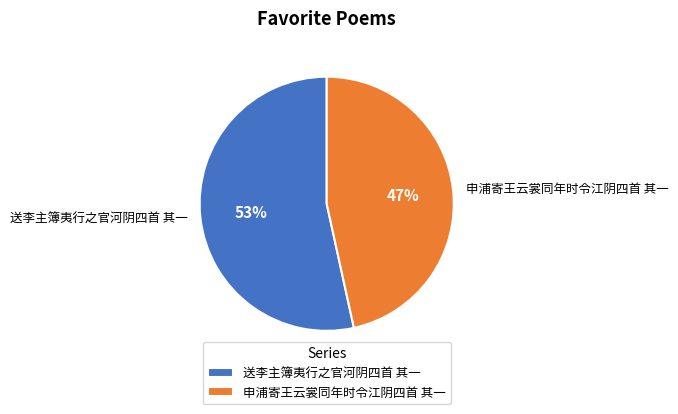

To the nearest percent, what is the combined percentage of 送李主簿夷行之官河阴四首 其一 and 申浦寄王云裳同年时令江阴四首 其一?

100%